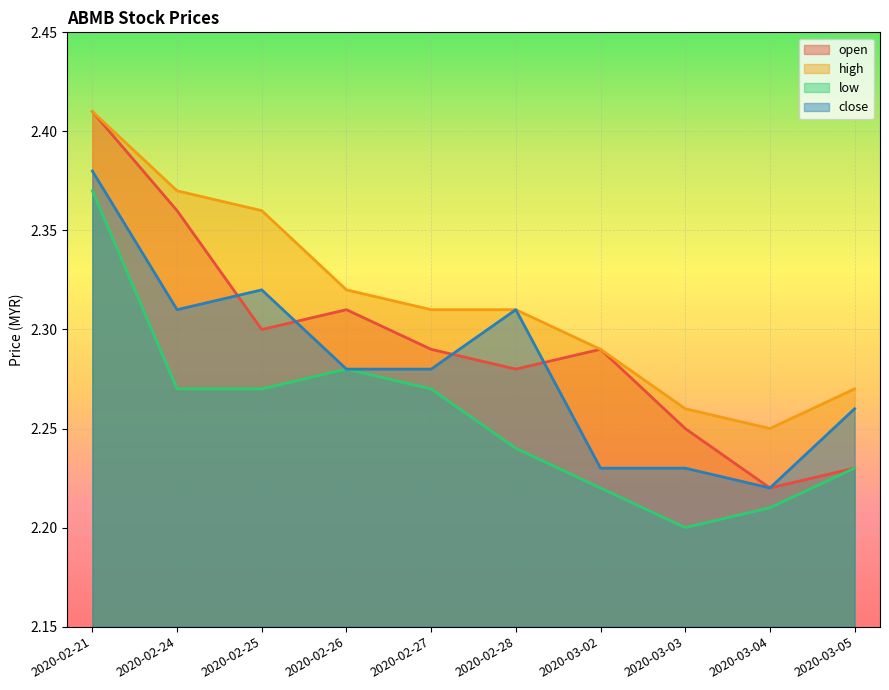

Which category has the highest value in the close series?

2020-02-21